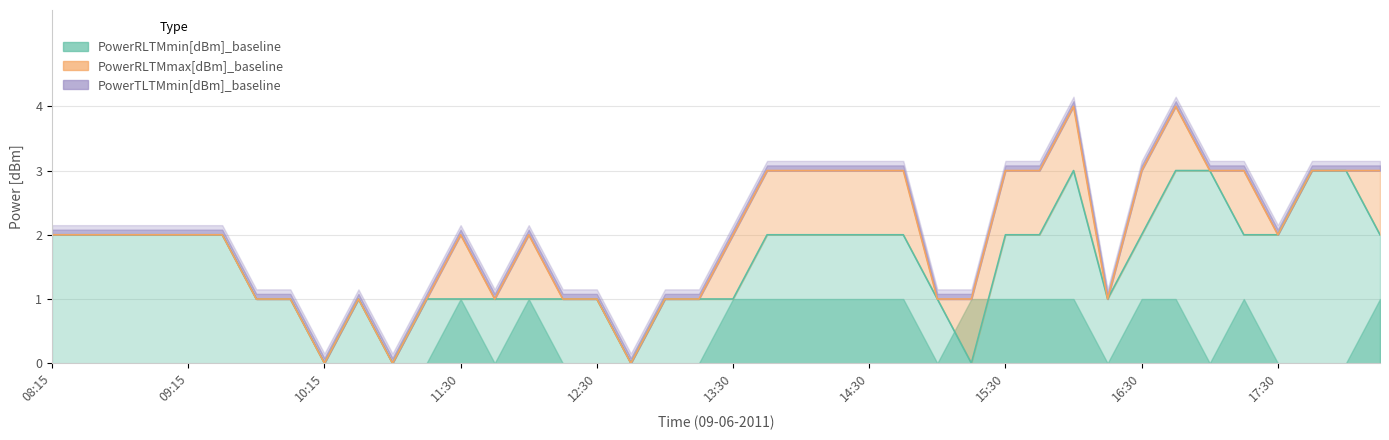

At which category does the chart reach its peak across all series?

16:00